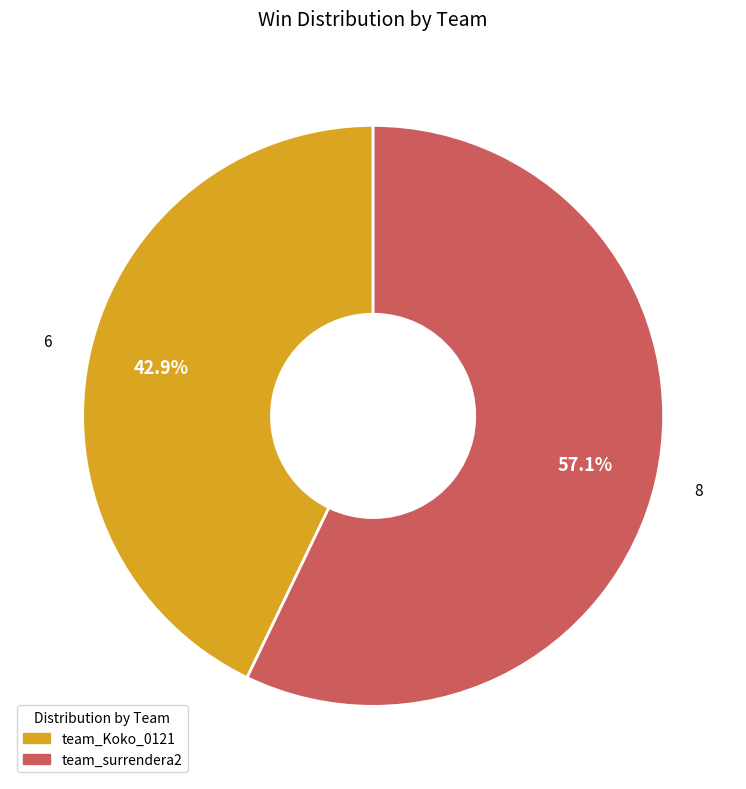

What percentage is the team_Koko_0121 slice, to the nearest percent?

43%